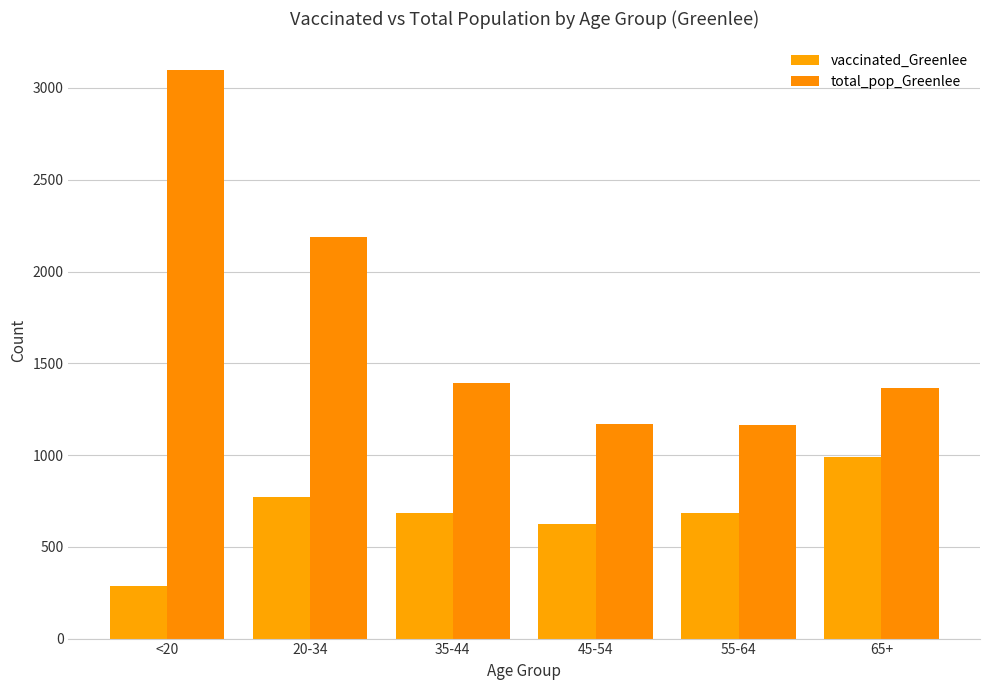

Reading left to right, what are all the values shown in this chart?

vaccinated_Greenlee: <20=289	20-34=772	35-44=683	45-54=622	55-64=685	65+=988
total_pop_Greenlee: <20=3099	20-34=2188	35-44=1393	45-54=1167	55-64=1163	65+=1365